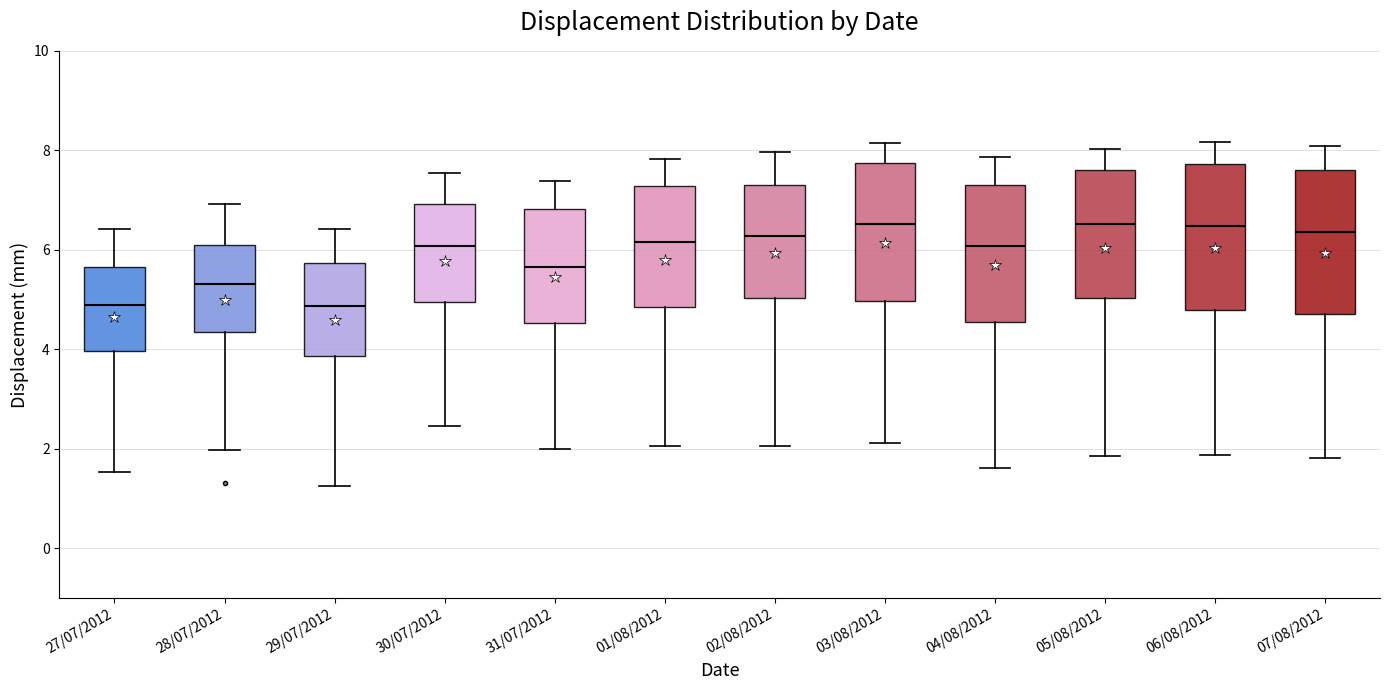

Where does the upper whisker of the box for 05/08/2012 end on the y-axis? The values are not printed on the chart, so give them approximately, as read against the axis.

8.0